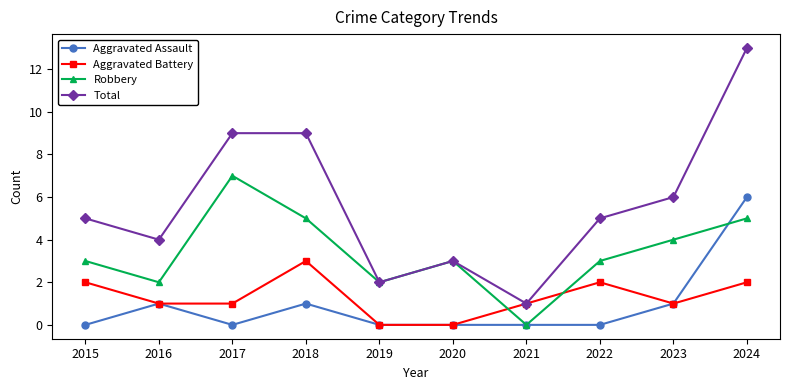

True or false: Aggravated Assault has a value of 2 at 2018.

False